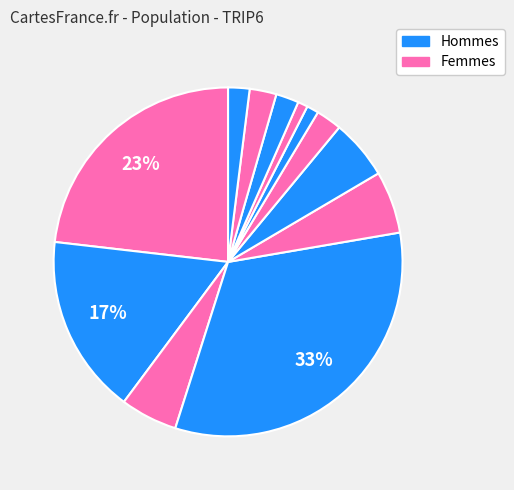

Is there a majority slice in this chart?

No